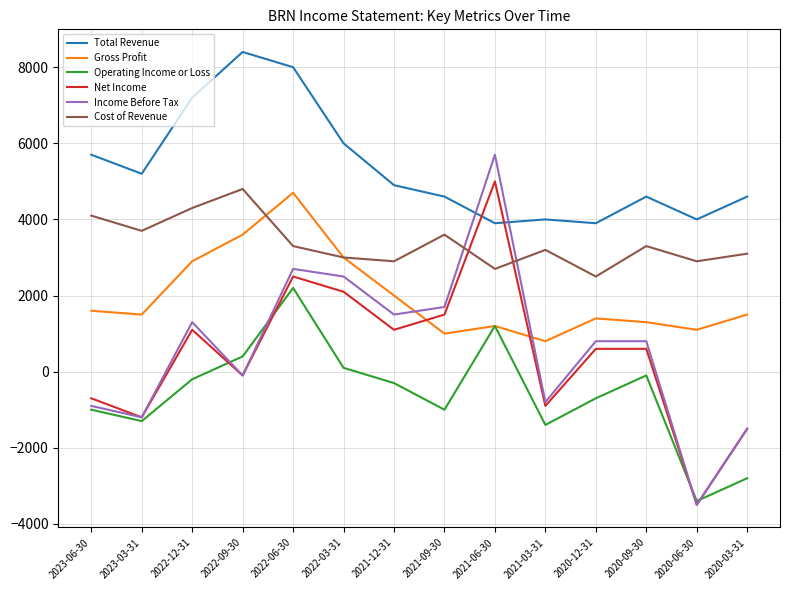

True or false: Net Income has a value of -2006 at 2020-06-30.

False